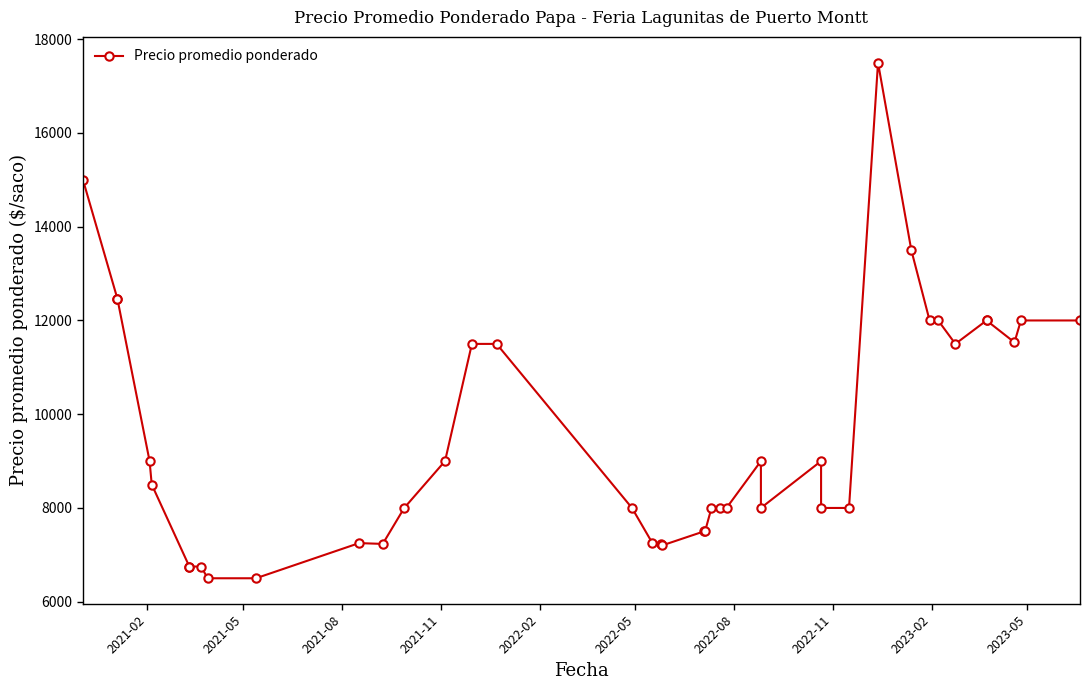

What is the sum of all values?

381883